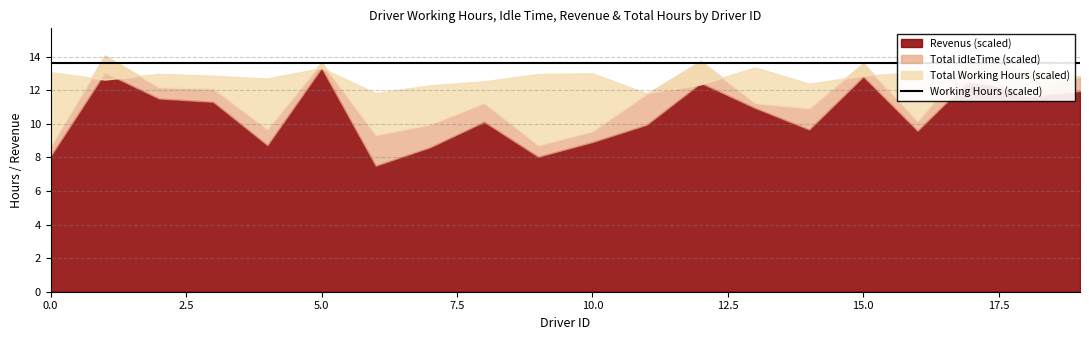

Reading left to right, extract all data points from this chart.

Total Working Hours: 0=2617.5	1=2528.7	2=2597.2	3=2574.9	4=2541.7	5=2667.8	6=2367.2	7=2460.3	8=2507.8	9=2595.6	10=2603.4	11=2365.5	12=2472.0	13=2674.1	14=2480.2	15=2575.1	16=2617.5	17=2497.8	18=2420.8	19=2562.2
Total idleTime: 0=112.5	1=201.3	2=132.8	3=155.1	4=188.3	5=62.2	6=362.8	7=269.7	8=222.2	9=134.4	10=126.6	11=364.5	12=258.0	13=55.9	14=249.8	15=154.9	16=112.5	17=232.2	18=309.2	19=167.8
Revenus: 0=1619.5	1=2612.3	2=2303.8	3=2264.1	4=1748.3	5=2669.2	6=1503.8	7=1721.7	8=2026.2	9=1610.4	10=1784.6	11=1991.5	12=2490.0	13=2191.9	14=1934.8	15=2565.9	16=1920.5	17=2553.2	18=2325.2	19=2394.8
Working Hours: 0=2730.0	1=2730.0	2=2730.0	3=2730.0	4=2730.0	5=2730.0	6=2730.0	7=2730.0	8=2730.0	9=2730.0	10=2730.0	11=2730.0	12=2730.0	13=2730.0	14=2730.0	15=2730.0	16=2730.0	17=2730.0	18=2730.0	19=2730.0